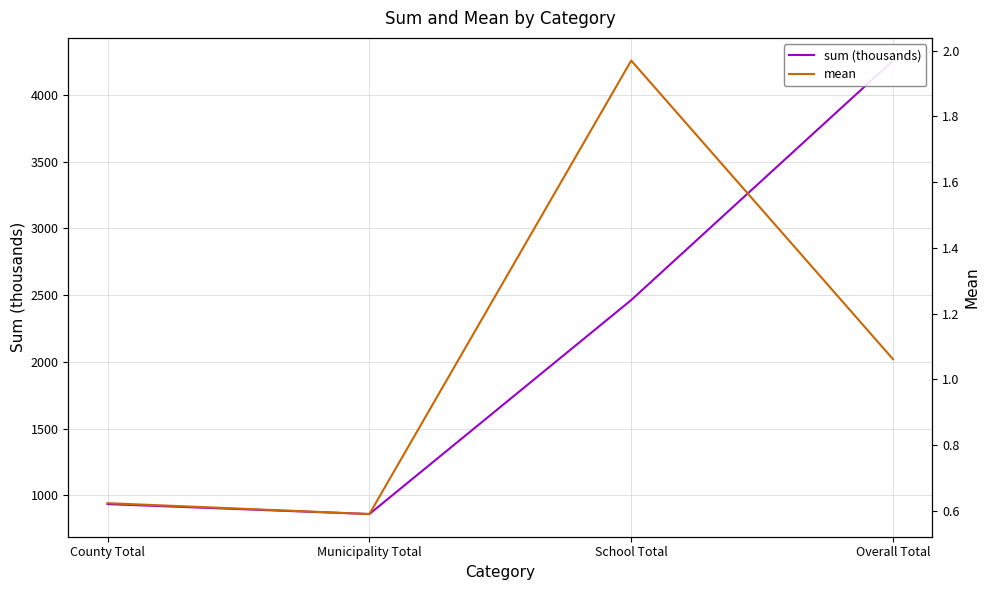

List the series in order of their peak value, highest first.

sum (thousands), mean